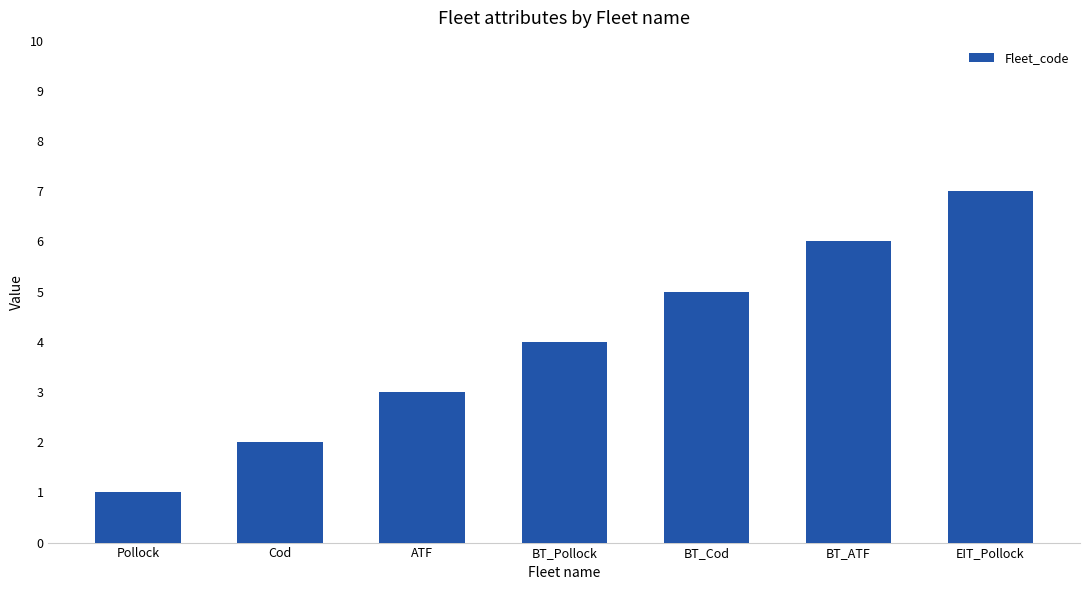

What is the value of the 6th bar from the left?

6